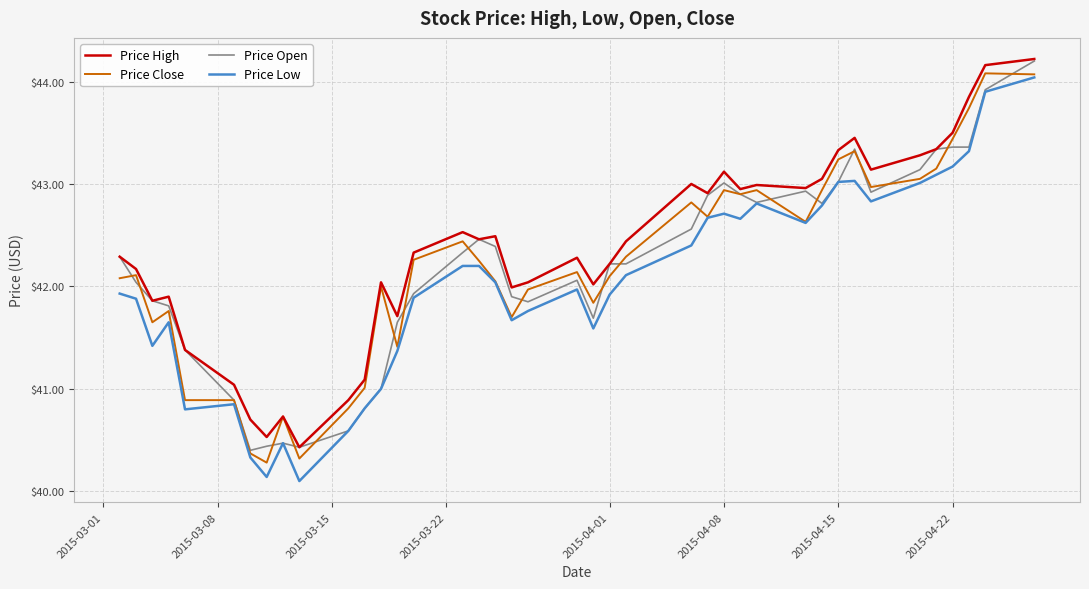

What is the smallest value displayed?

40.1